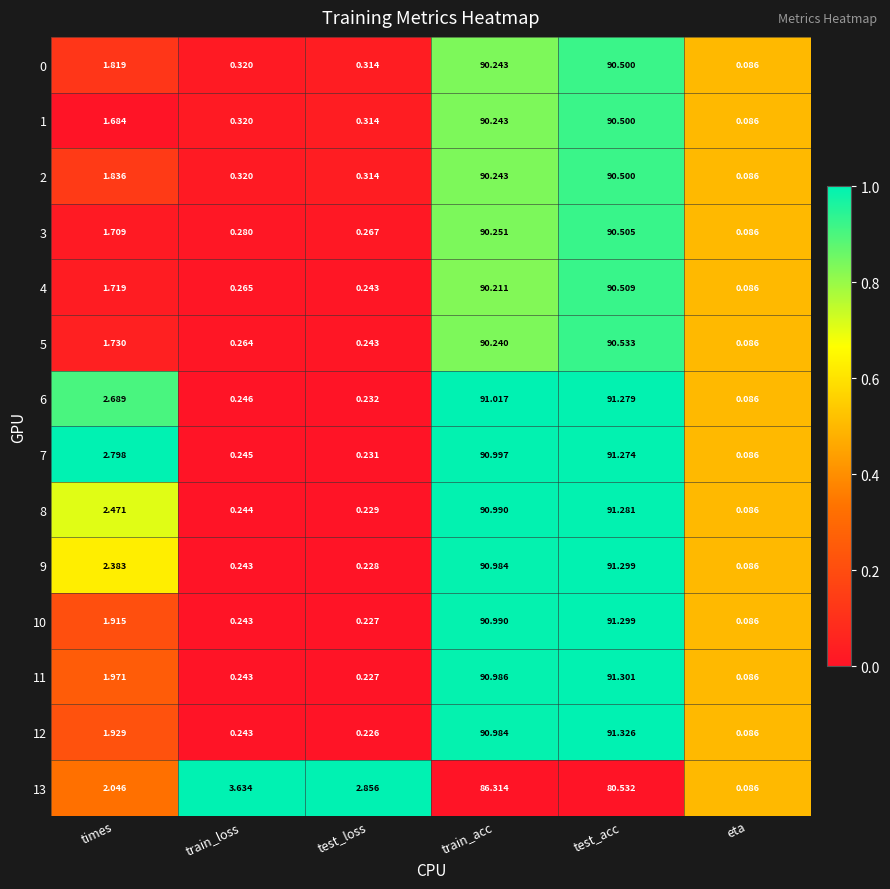

What is the total value across all series at train_acc?

1264.7